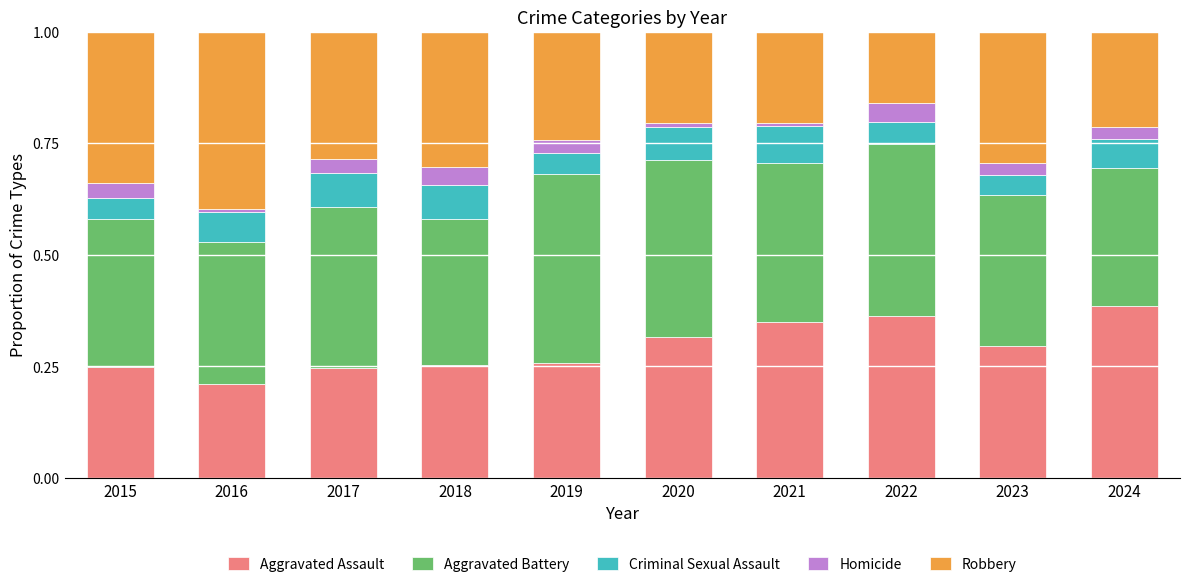

Is it true that Aggravated Assault equals 0.1 at 2017?

False